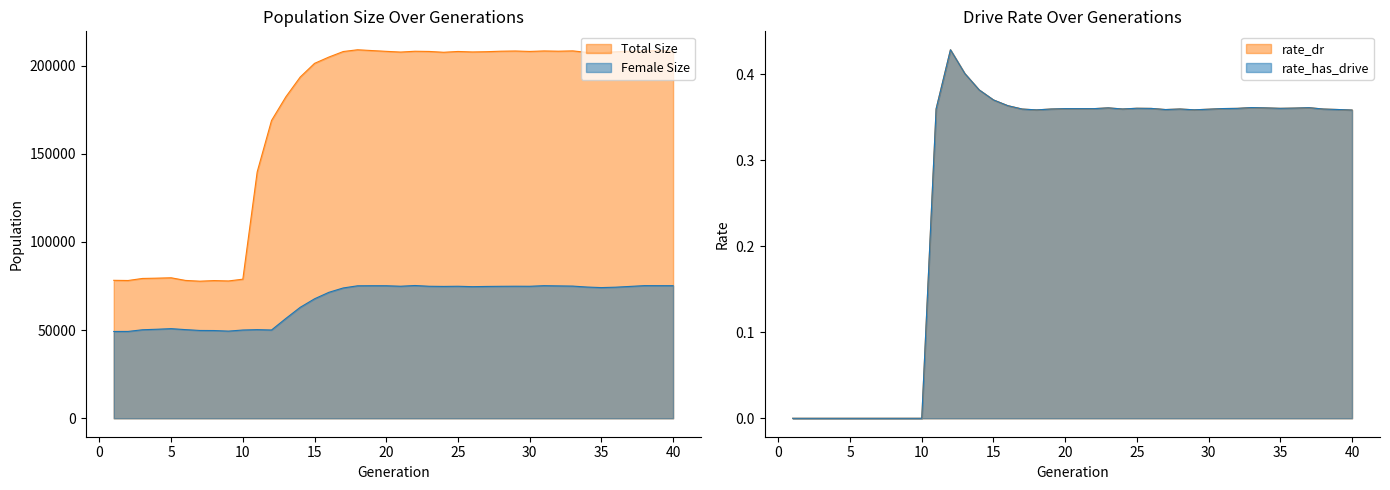

Reading right to left, list all the values displayed in this chart.

size: 40=208059.0	39=208528.0	38=208251.0	37=208137.0	36=207793.0	35=207275.0	34=207454.0	33=208307.0	32=208129.0	31=208271.0	30=207991.0	29=208240.0	28=208127.0	27=207843.0	26=207698.0	25=207974.0	24=207517.0	23=207981.0	22=208096.0	21=207635.0	20=208044.0	19=208487.0	18=208940.0	17=207936.0	16=204808.0	15=201232.0	14=193478.0	13=182270.0	12=168840.0	11=139689.0	10=78870.0	9=77866.0	8=78075.0	7=77735.0	6=78170.0	5=79663.0	4=79450.0	3=79285.0	2=78127.0	1=78228.0
female_size: 40=75180.0	39=75194.0	38=75214.0	37=74775.0	36=74336.0	35=74102.0	34=74415.0	33=74953.0	32=75065.0	31=75187.0	30=74846.0	29=74878.0	28=74828.0	27=74755.0	26=74631.0	25=74855.0	24=74764.0	23=74852.0	22=75281.0	21=74874.0	20=75147.0	19=75161.0	18=75120.0	17=73896.0	16=71429.0	15=67745.0	14=62917.0	13=56612.0	12=50057.0	11=50261.0	10=50053.0	9=49435.0	8=49754.0	7=49796.0	6=50276.0	5=50822.0	4=50486.0	3=50193.0	2=49251.0	1=49227.0
rate_dr: 40=0.4	39=0.4	38=0.4	37=0.4	36=0.4	35=0.4	34=0.4	33=0.4	32=0.4	31=0.4	30=0.4	29=0.4	28=0.4	27=0.4	26=0.4	25=0.4	24=0.4	23=0.4	22=0.4	21=0.4	20=0.4	19=0.4	18=0.4	17=0.4	16=0.4	15=0.4	14=0.4	13=0.4	12=0.4	11=0.4	10=0.0	9=0.0	8=0.0	7=0.0	6=0.0	5=0.0	4=0.0	3=0.0	2=0.0	1=0.0
rate_has_drive: 40=0.4	39=0.4	38=0.4	37=0.4	36=0.4	35=0.4	34=0.4	33=0.4	32=0.4	31=0.4	30=0.4	29=0.4	28=0.4	27=0.4	26=0.4	25=0.4	24=0.4	23=0.4	22=0.4	21=0.4	20=0.4	19=0.4	18=0.4	17=0.4	16=0.4	15=0.4	14=0.4	13=0.4	12=0.4	11=0.4	10=0.0	9=0.0	8=0.0	7=0.0	6=0.0	5=0.0	4=0.0	3=0.0	2=0.0	1=0.0